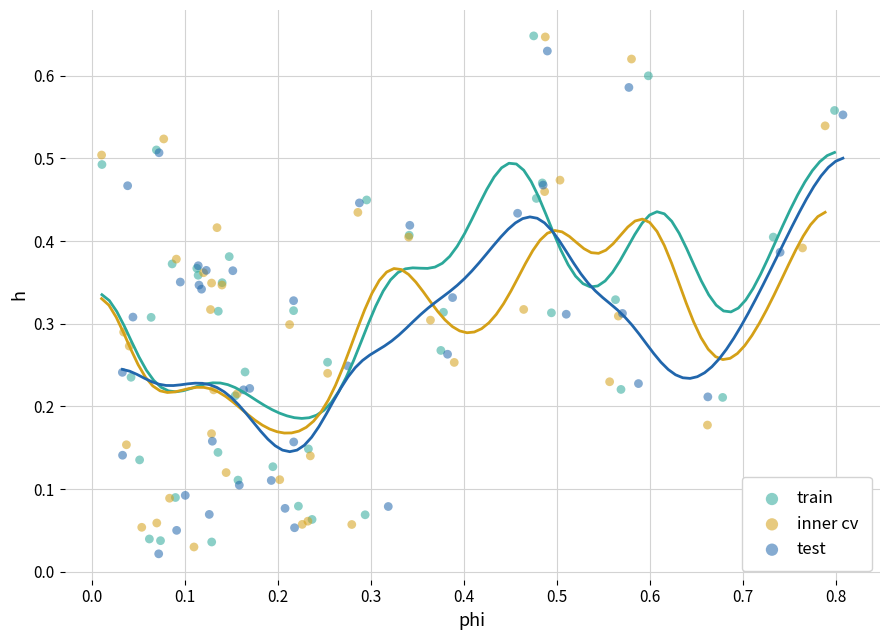

Which series has the largest Y range (max minus min)?

inner cv